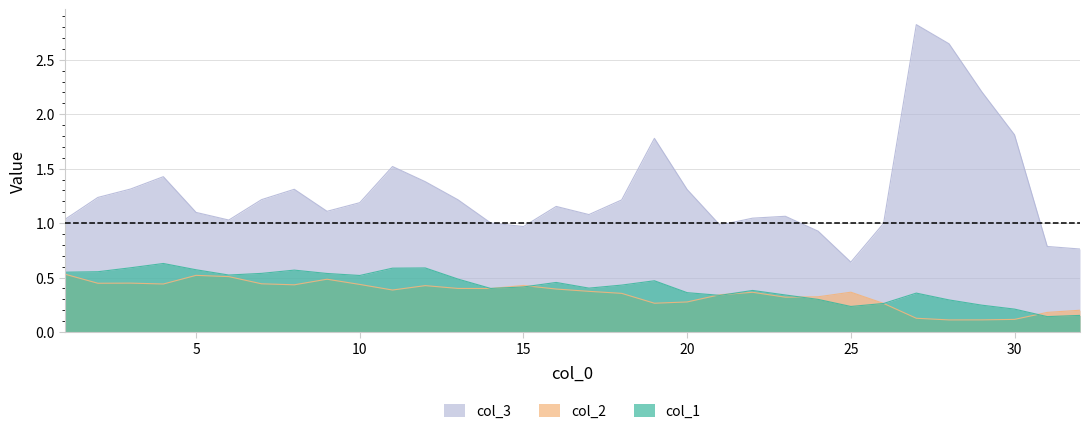

True or false: col_2 and col_3 intersect in this chart.

False